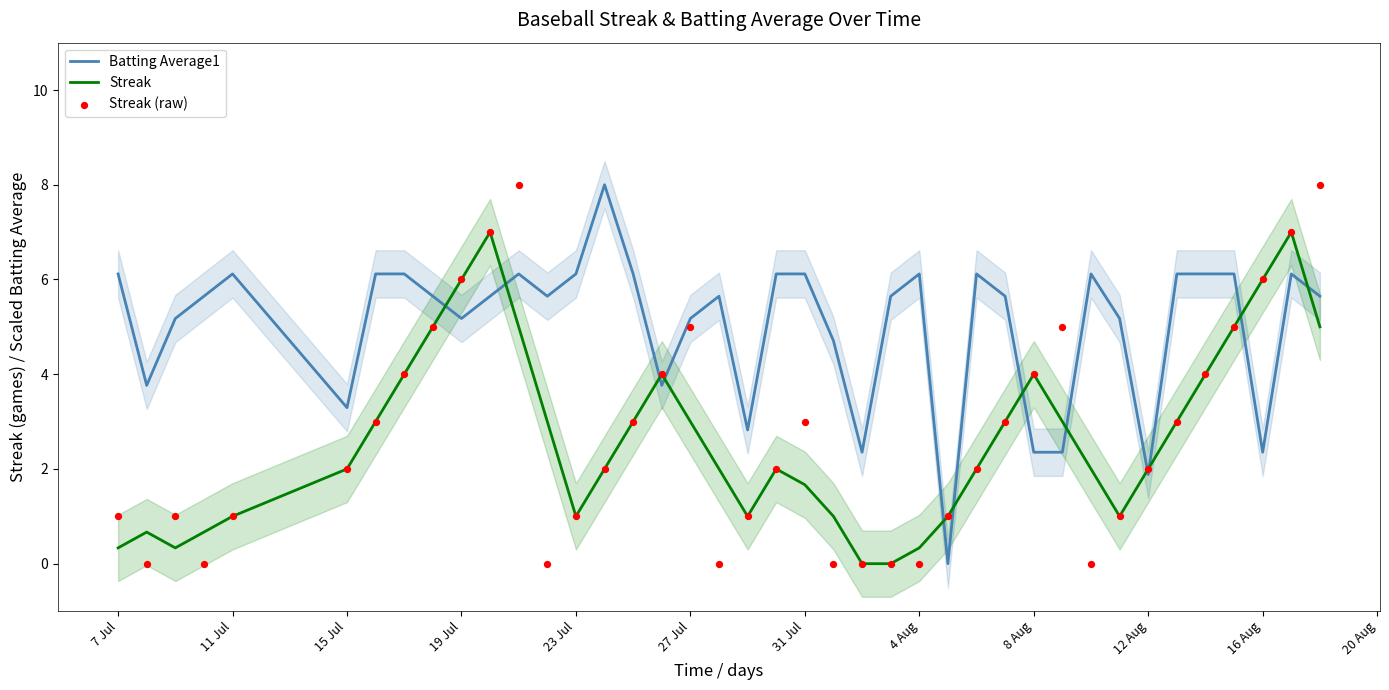

The Batting Average1 series shows 2.5 at 4 Aug. True or false?

False